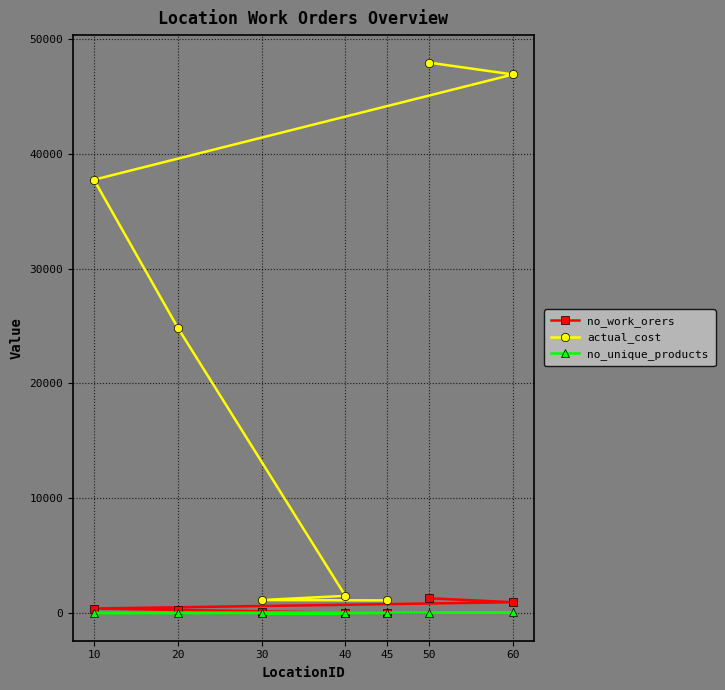

Reading right to left, extract all data points from this chart.

no_work_orers: 45=31.0	30=79.0	40=48.0	20=284.0	10=409.0	60=957.0	50=1304.0
actual_cost: 45=1116.0	30=1145.5	40=1512.0	20=24850.0	10=37730.2	60=46893.0	50=47922.0
no_unique_products: 45=3.0	30=6.0	40=3.0	20=14.0	10=18.0	60=77.0	50=48.0